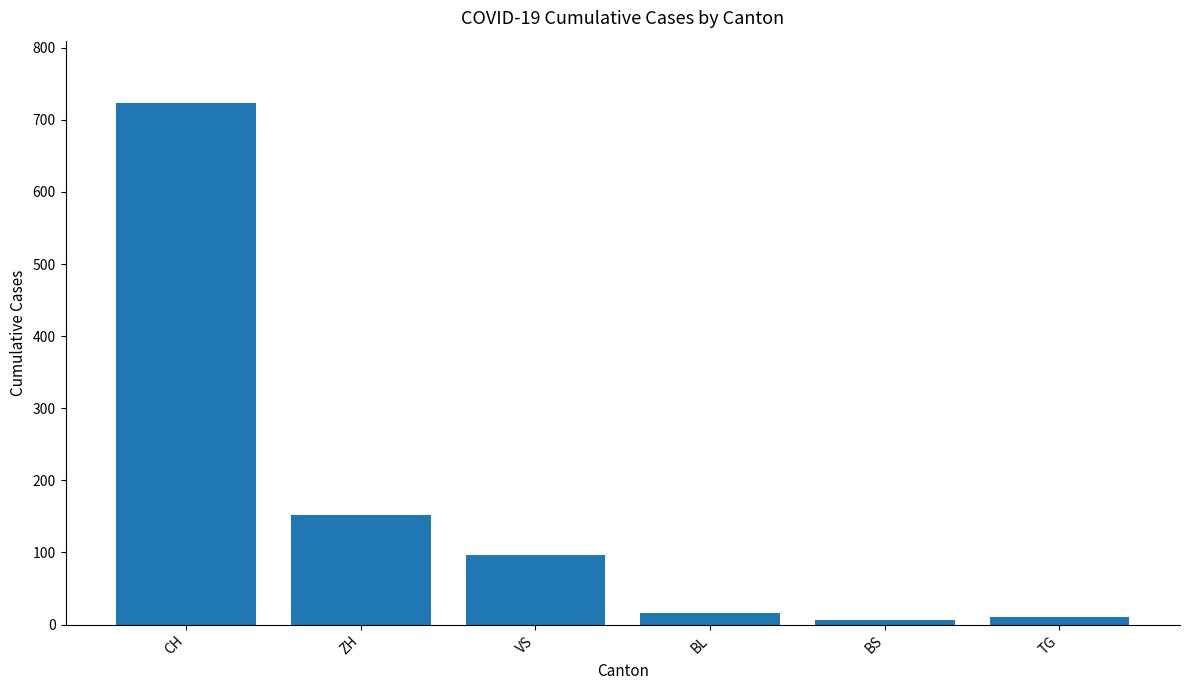

Are the bars horizontal?

No